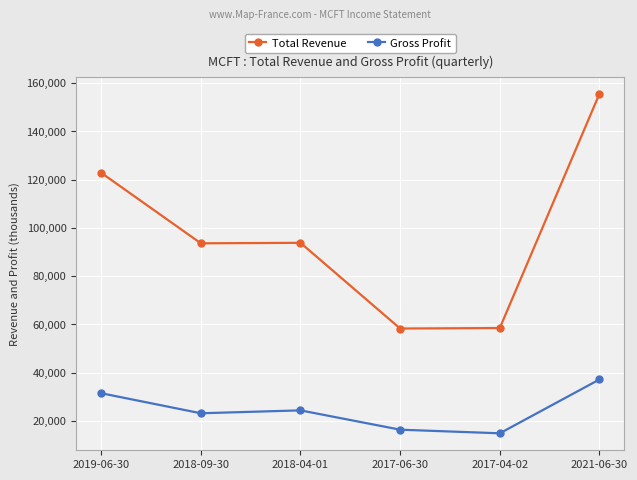

Between 2018-09-30 and 2017-06-30, which series saw the biggest shift?

Total Revenue